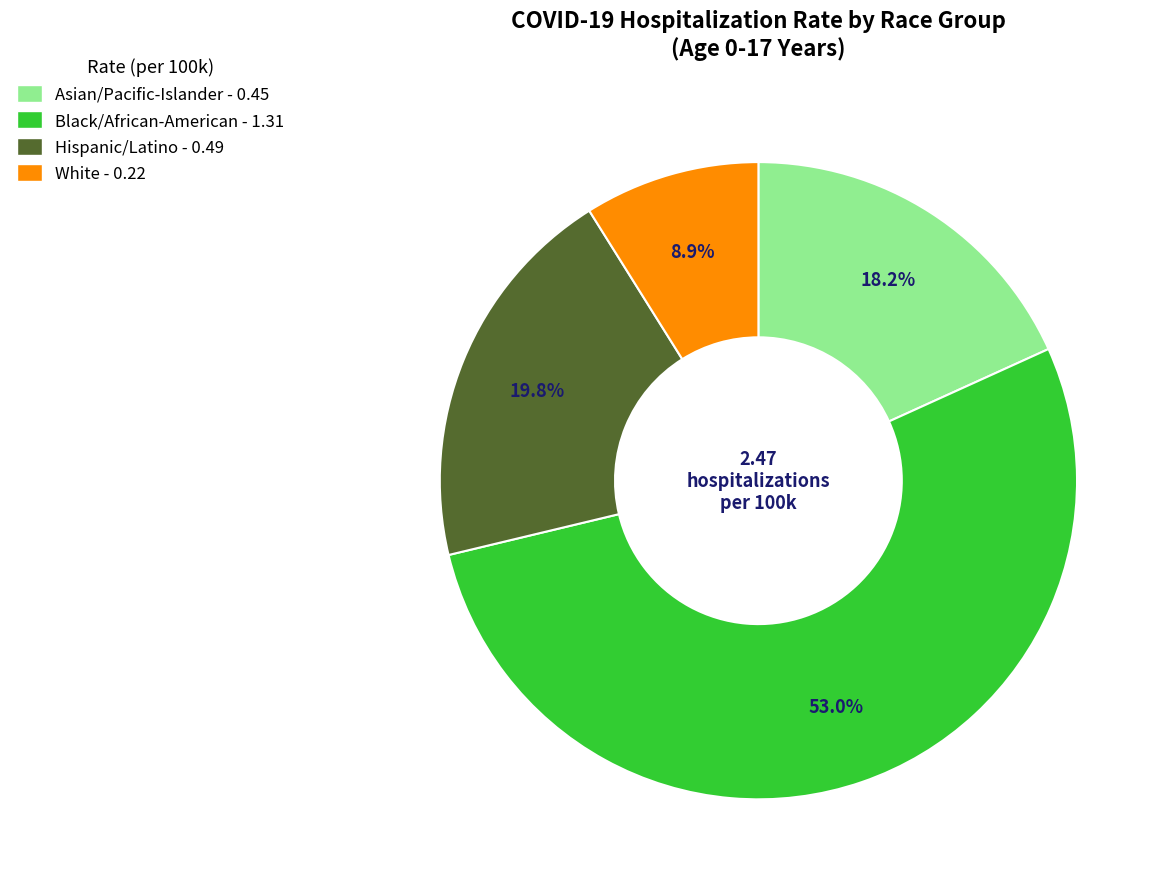

Combined, do Asian/Pacific-Islander and Black/African-American account for over 50%?

Yes